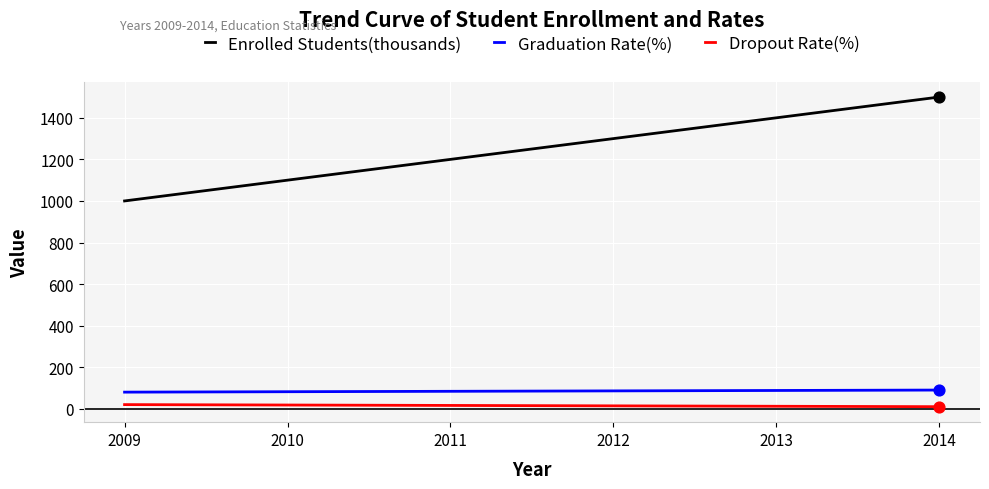

Which series has the largest range (max minus min)?

Enrolled Students(thousands)